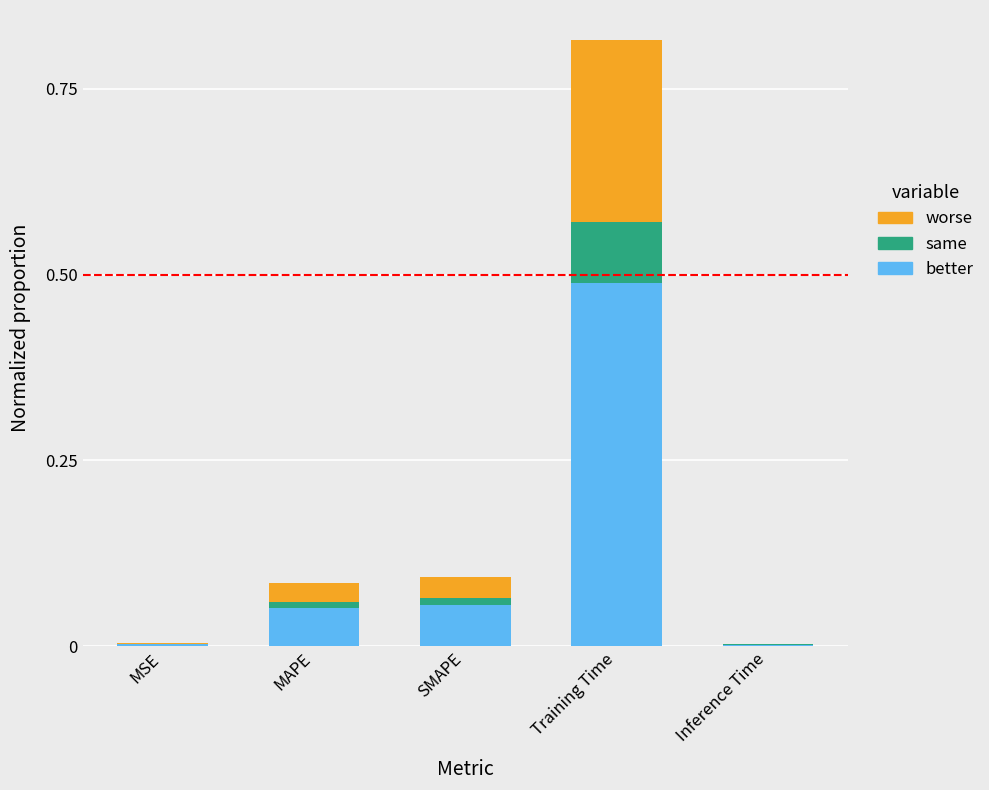

At which category is the sum across all series the highest?

Training Time